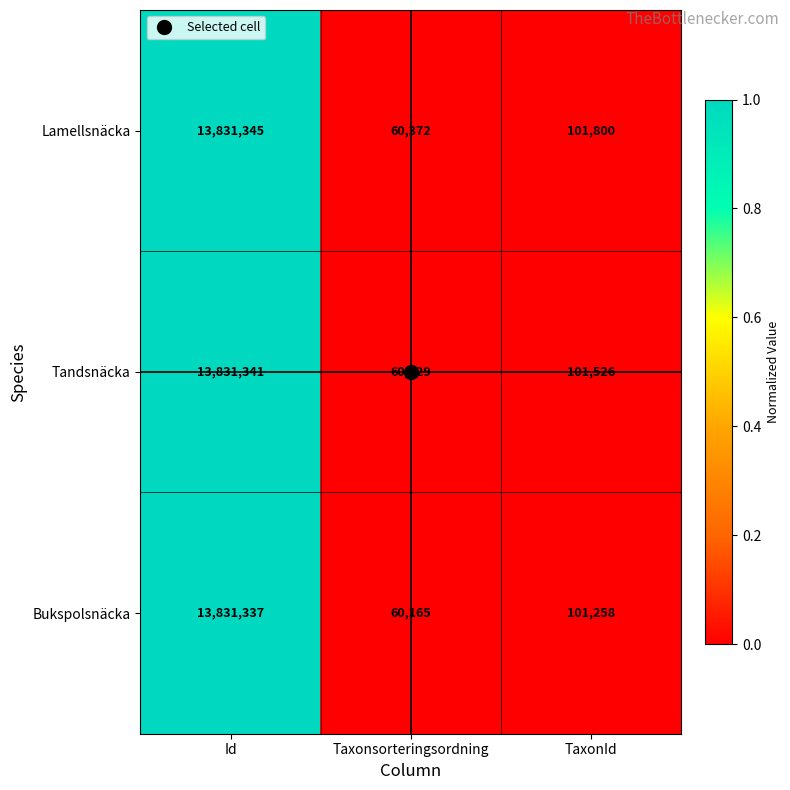

True or false: Lamellsnäcka has a value of 13831345 at Id.

True